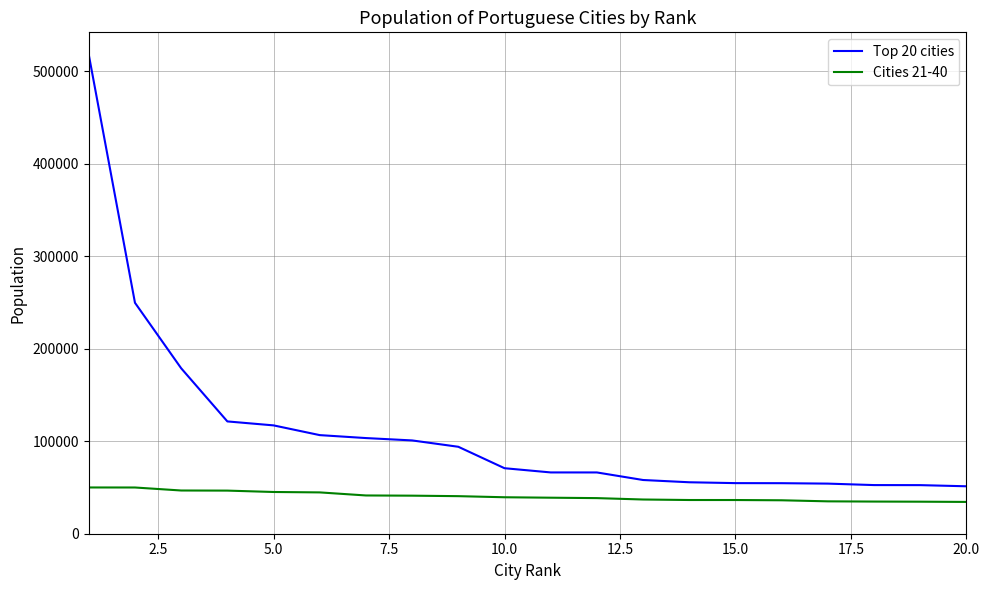

What is the minimum value for Cities 21-40?

34375